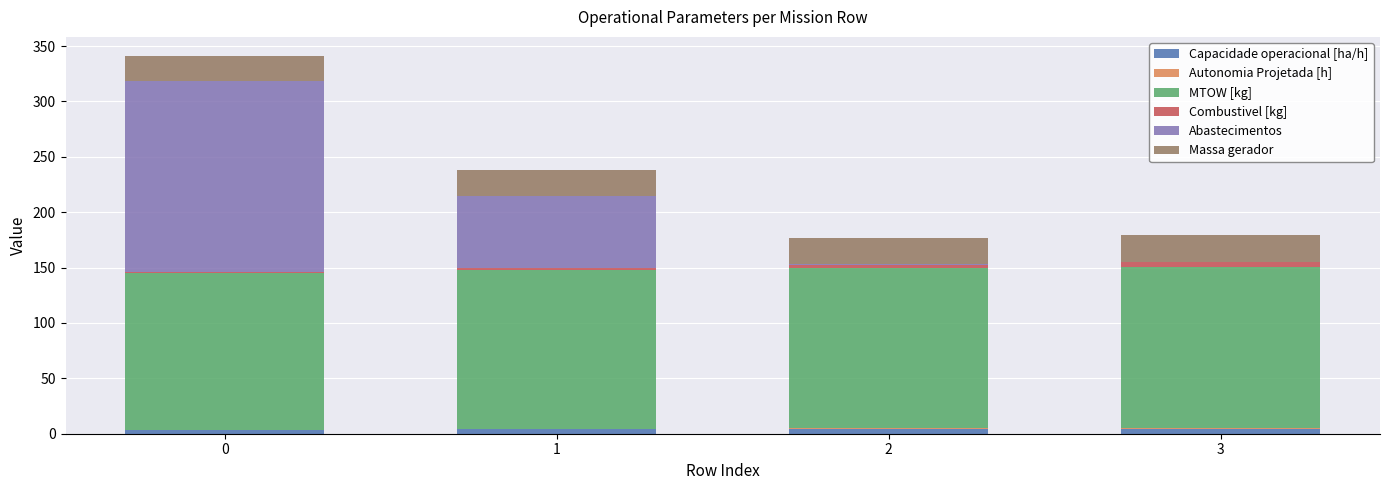

Are the bars horizontal?

No